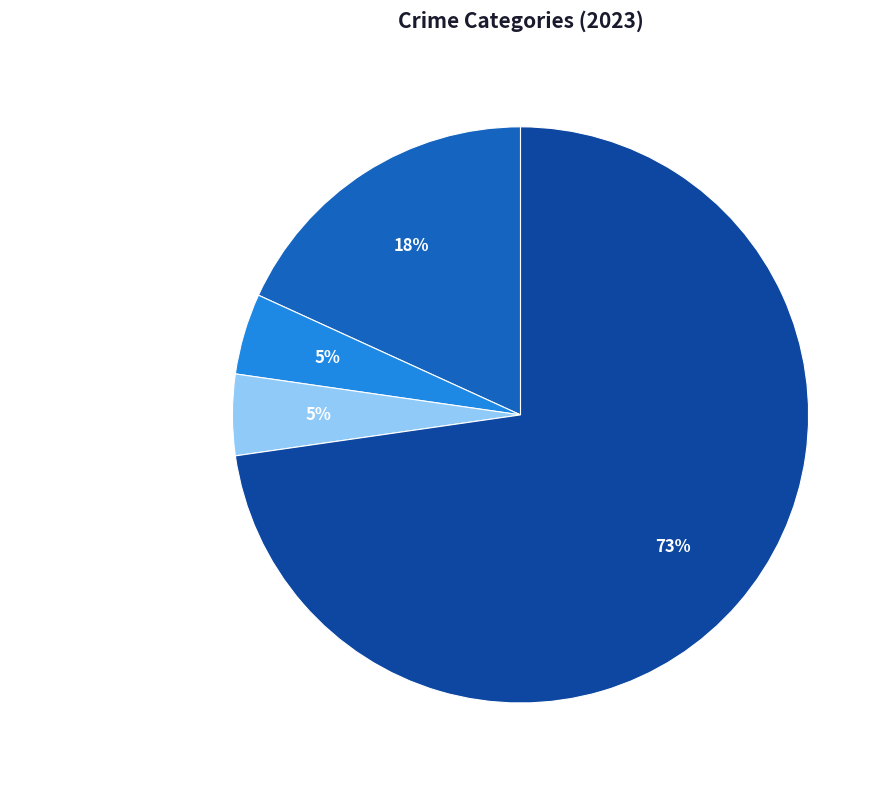

To the nearest percent, what is the combined percentage of Aggravated Assault and Criminal Sexual Assault?

23%